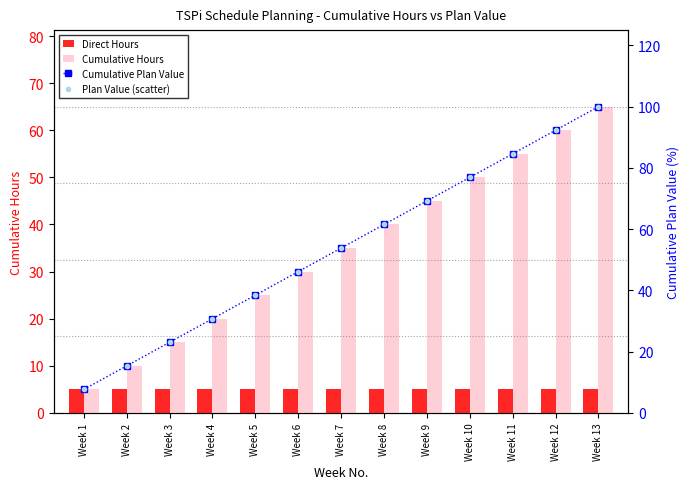

What are all the series names shown in the legend?

Direct Hours, Cumulative Hours, Cumulative Plan Value, Plan Value (scatter)